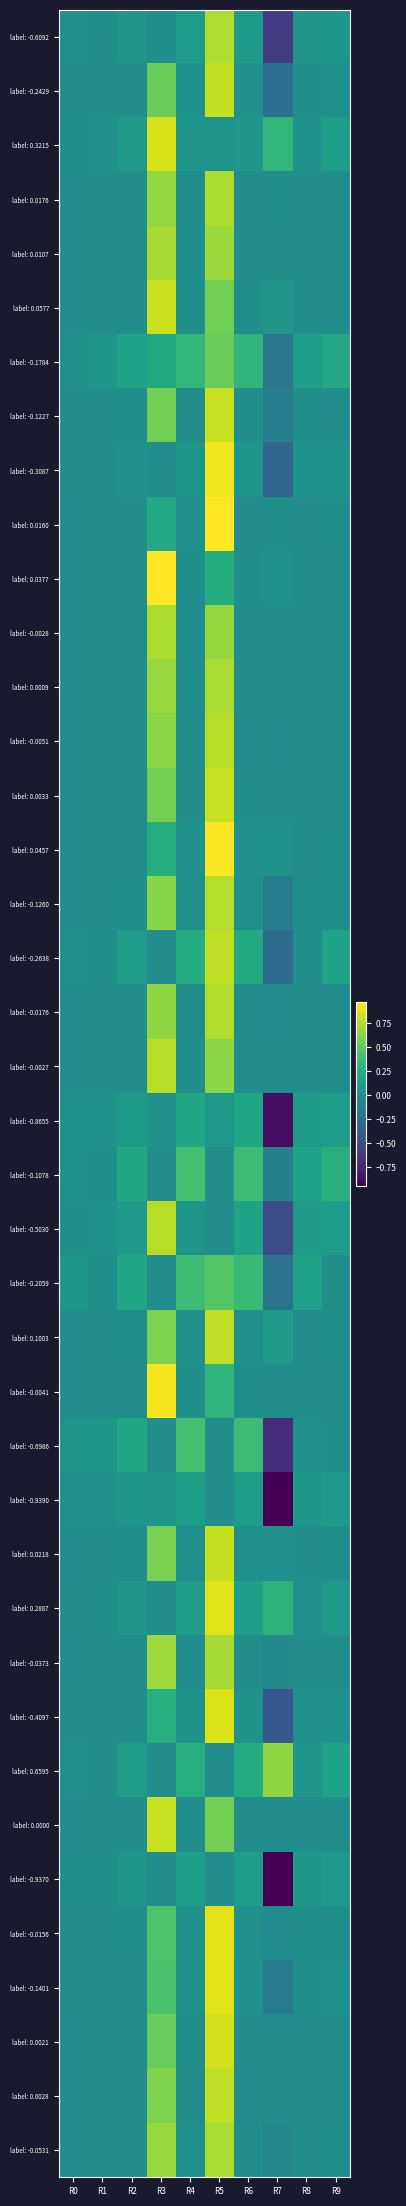

How many distinct data groups are displayed?

40